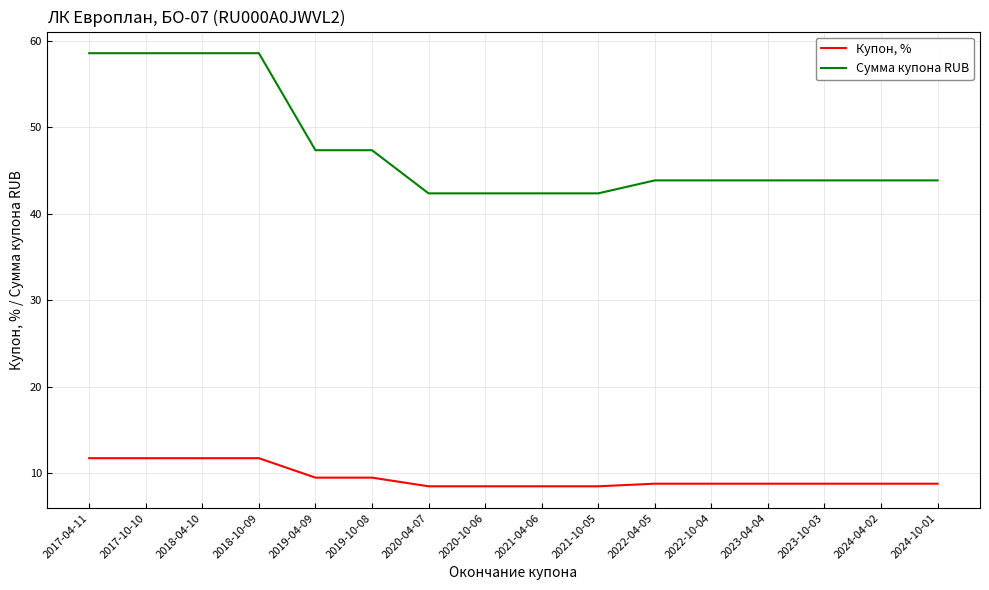

Count the Купон, % values in the range 8 to 11.

12